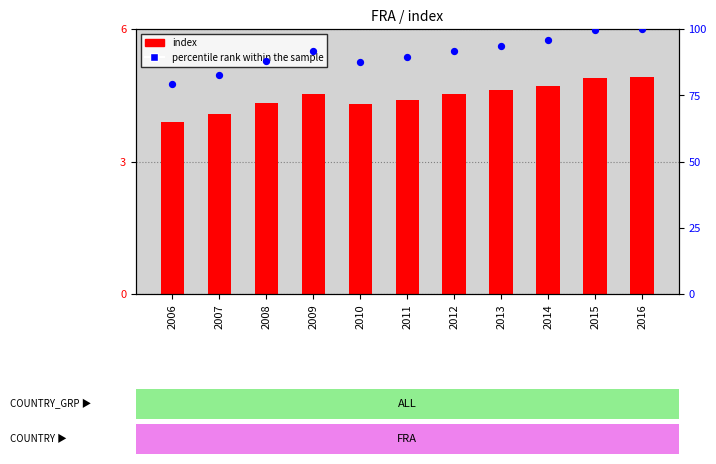

What are all the series names shown in the legend?

index, percentile rank within the sample